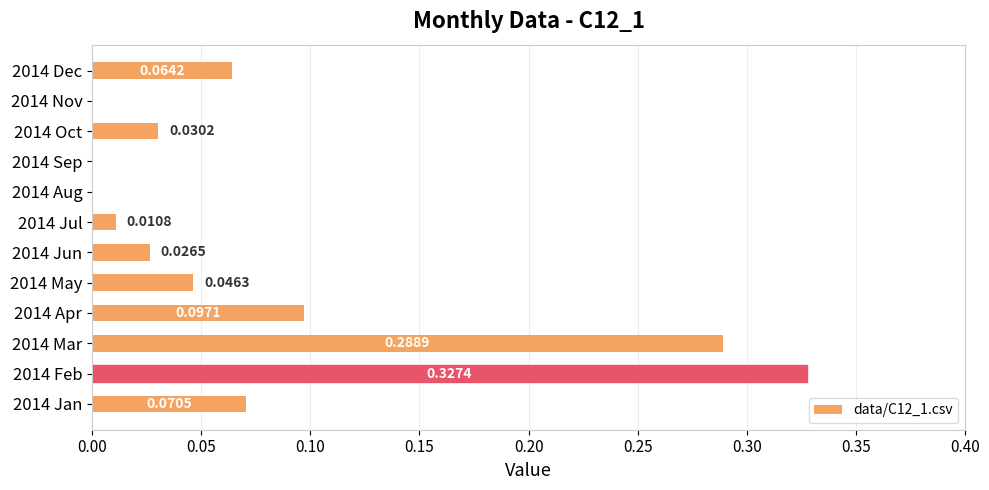

How many distinct data groups are displayed?

1